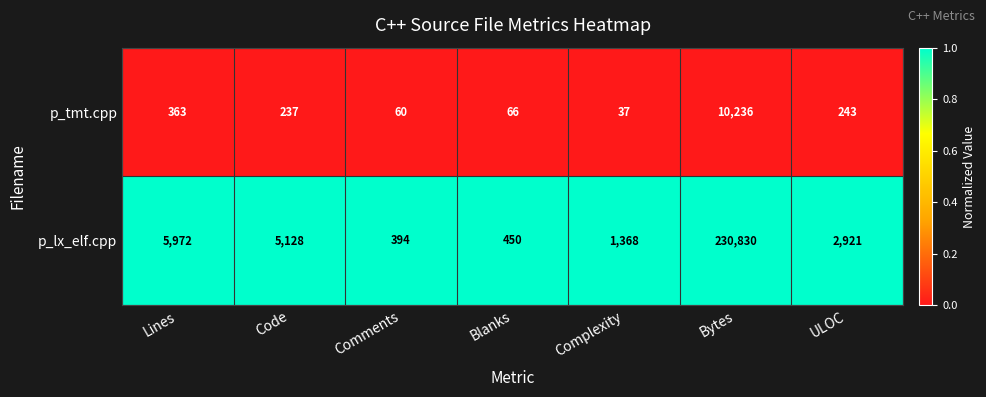

What is the maximum value shown in the chart?

230830